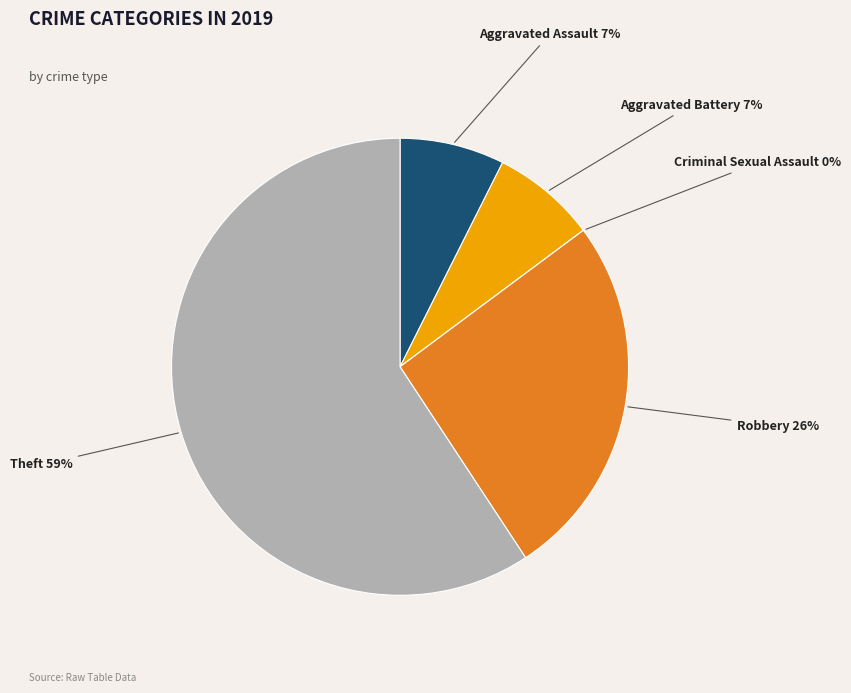

Count the number of slices in the pie.

5